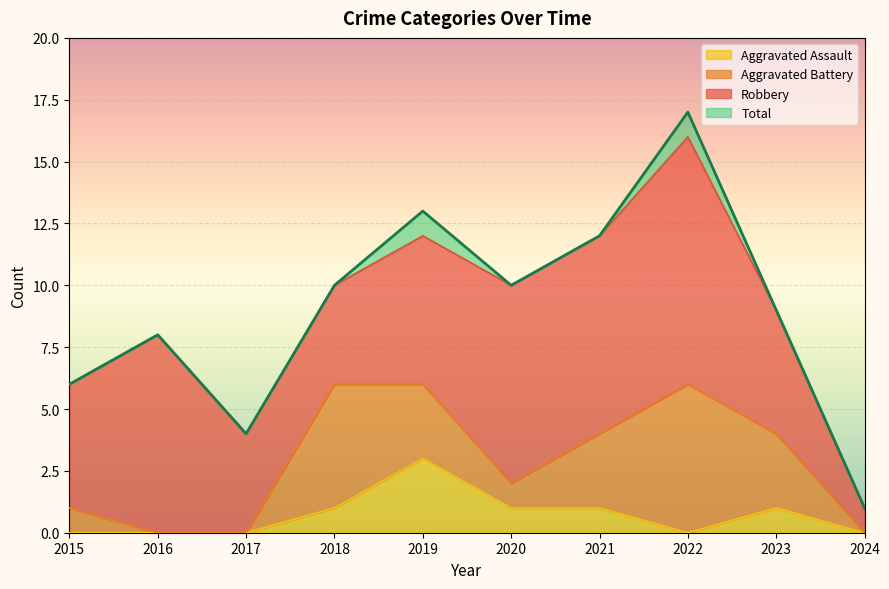

Which series has the largest total across all categories?

Total